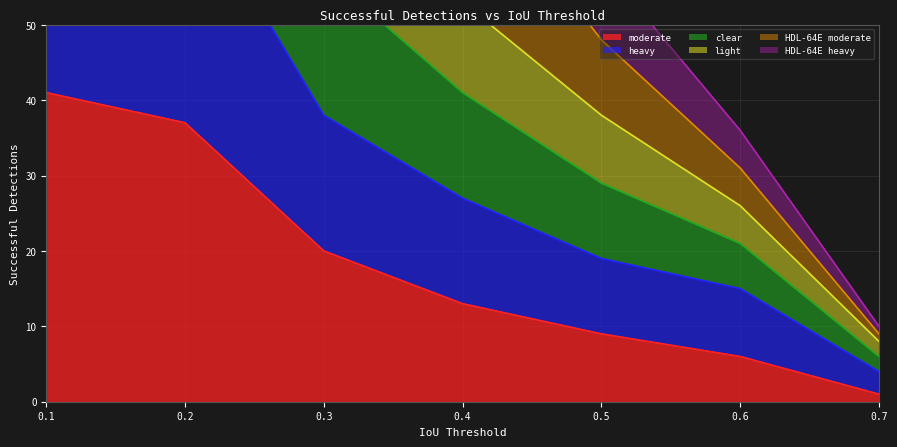

What is the total value across all series at 0.3?

408